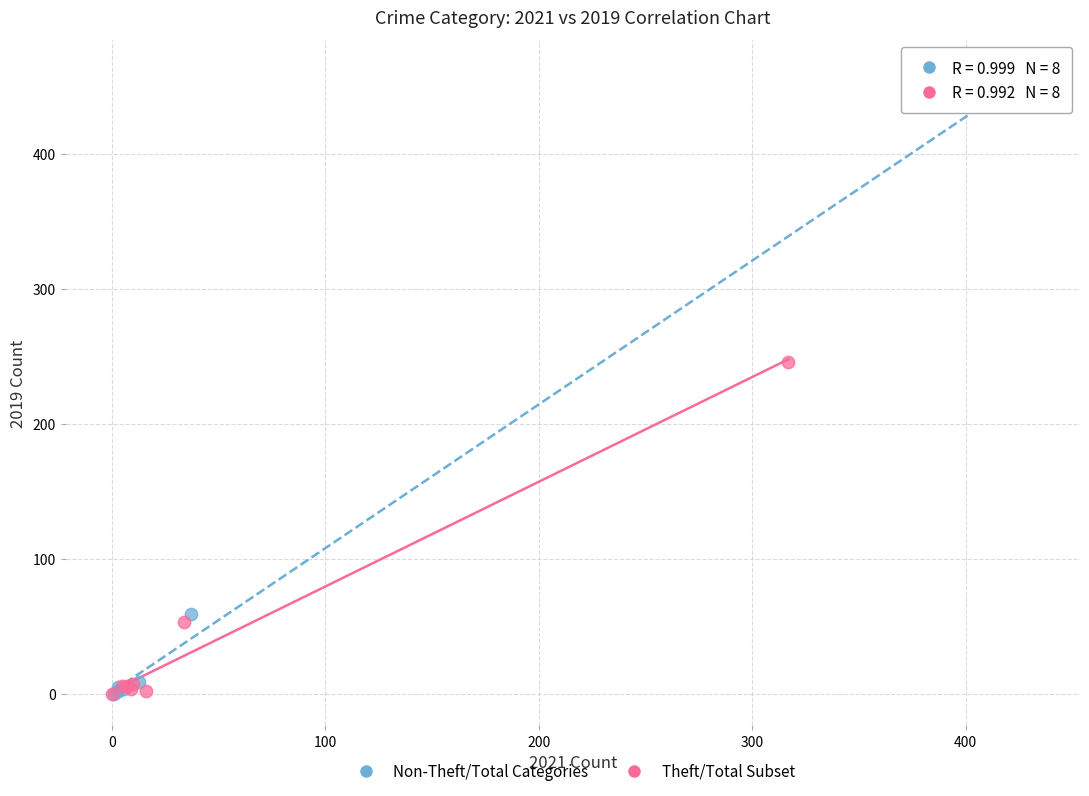

Which series contains the highest Y value?

Non-Theft/Total Categories